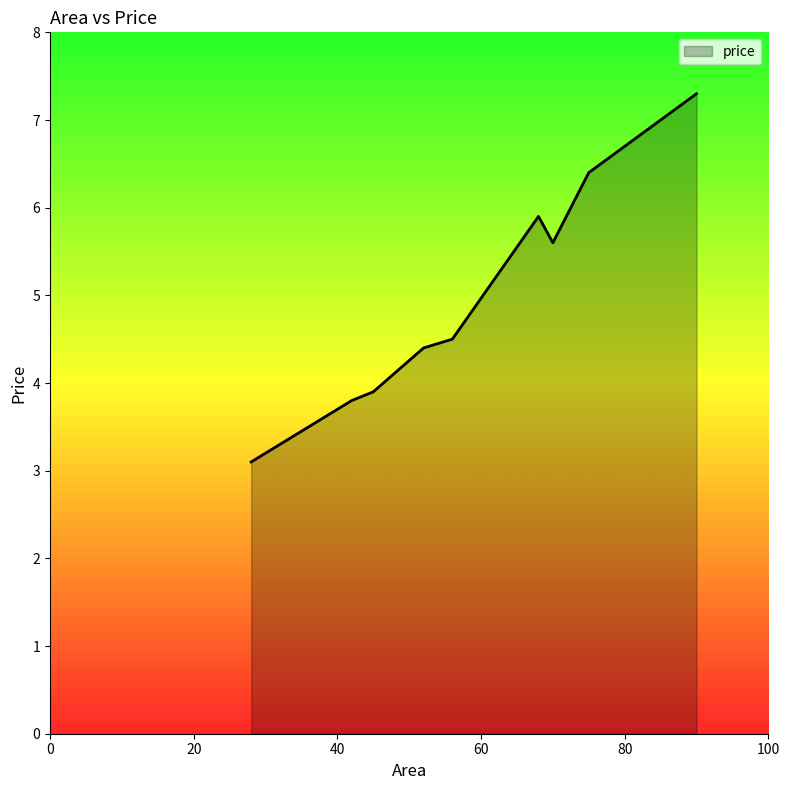

What is the minimum value shown in the chart?

3.1